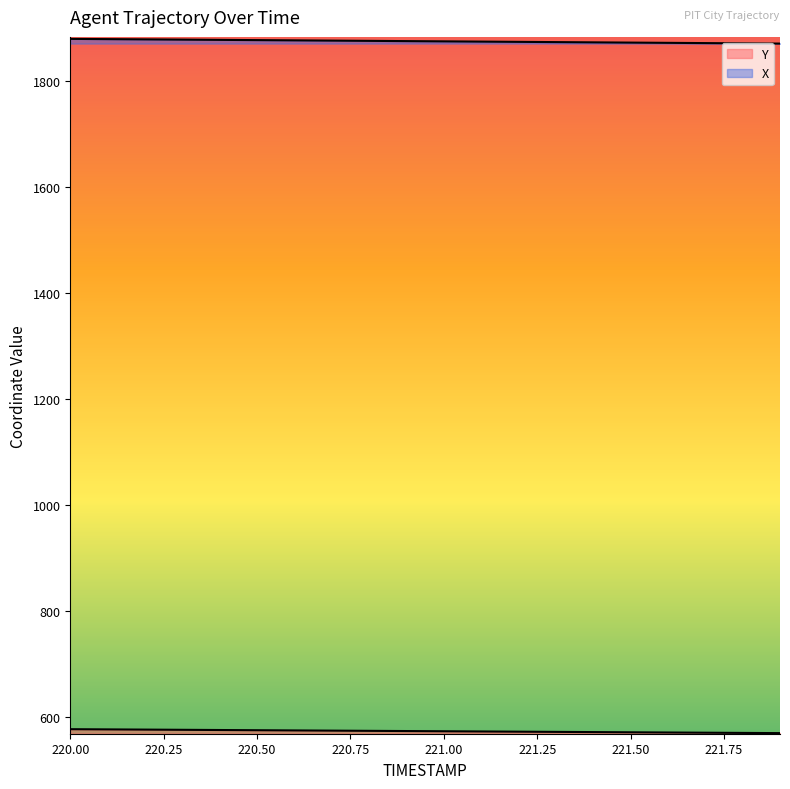

At which category is the sum across all series the highest?

220.0